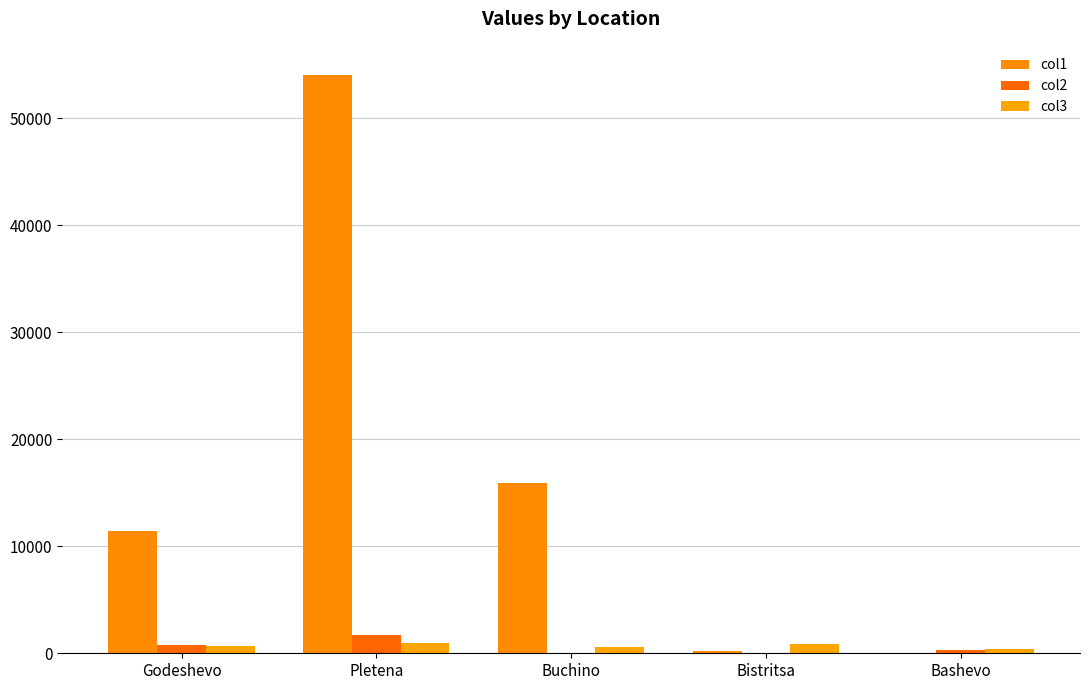

Rank the series at Godeshevo from highest to lowest value.

col1, col2, col3